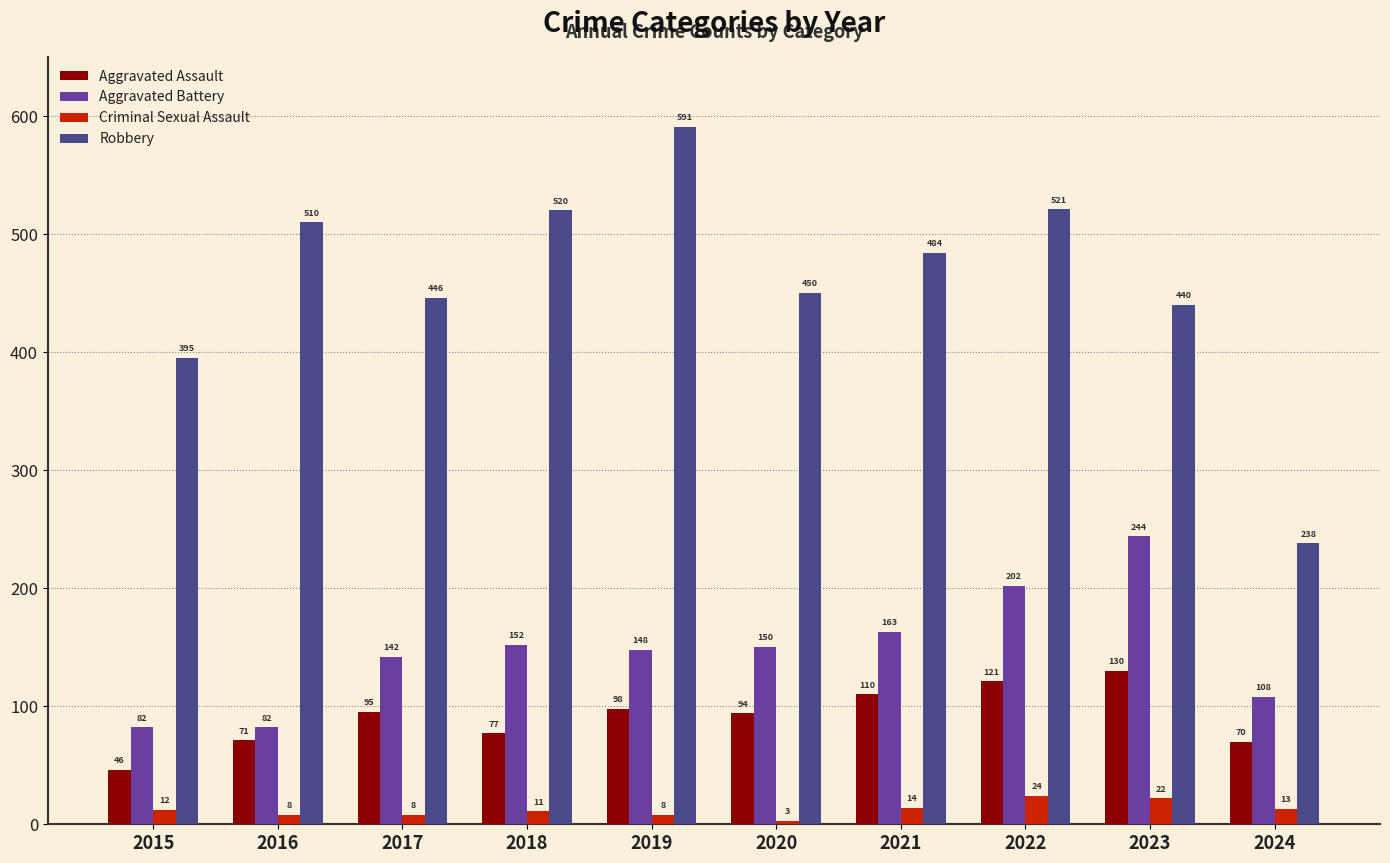

Reading left to right, what are all the values shown in this chart?

Aggravated Assault: 46	71	95	77	98	94	110	121	130	70
Aggravated Battery: 82	82	142	152	148	150	163	202	244	108
Criminal Sexual Assault: 12	8	8	11	8	3	14	24	22	13
Robbery: 395	510	446	520	591	450	484	521	440	238